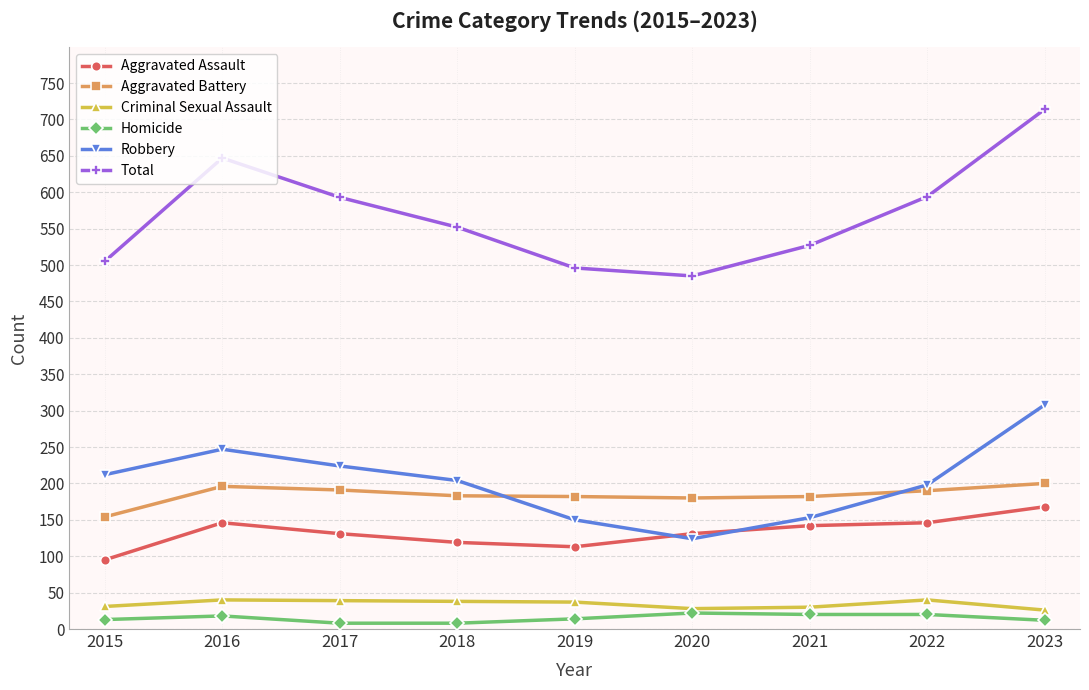

True or false: Aggravated Battery has more than 2 interior local peaks.

False